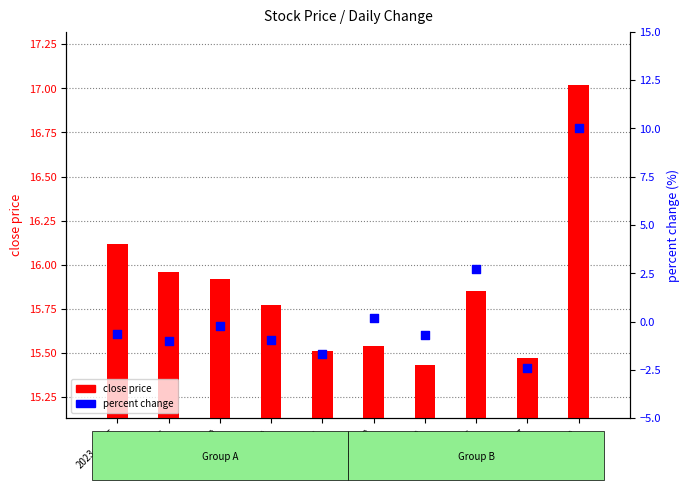

Which series has the widest spread of Y values?

percent change